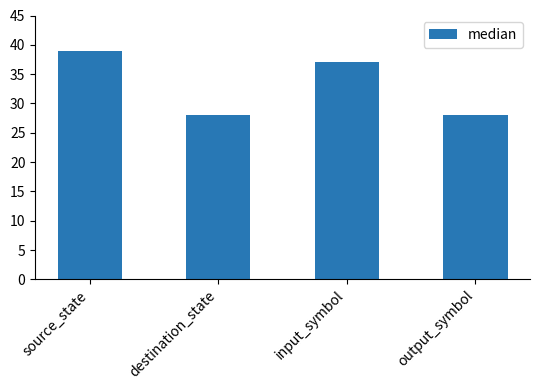

Where is the data nearest to the value 33?

input_symbol